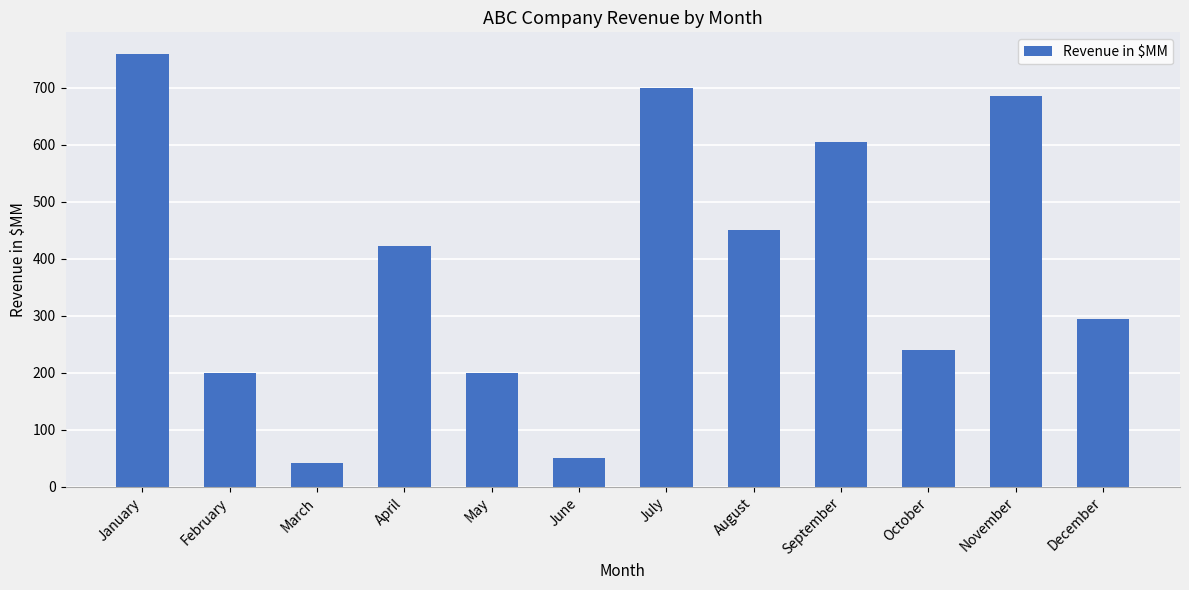

What is the value of the 10th bar from the left?

240